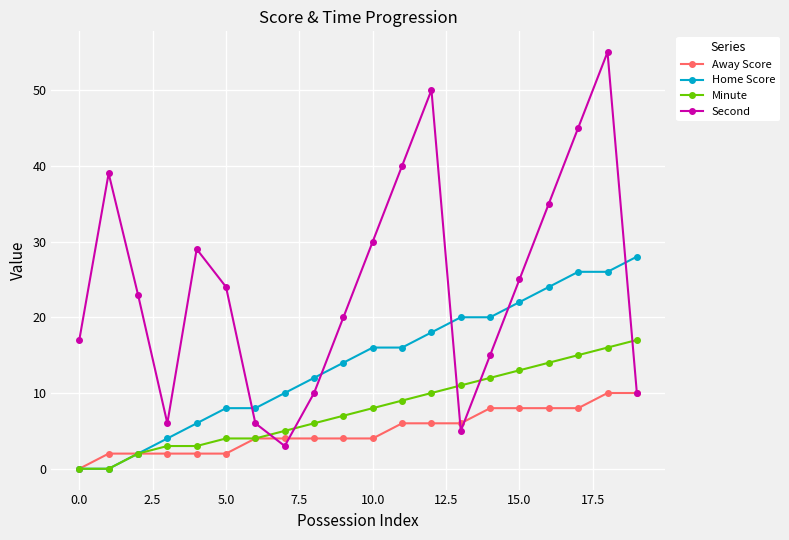

What is the value of the Second point at the 15th from the left?

15